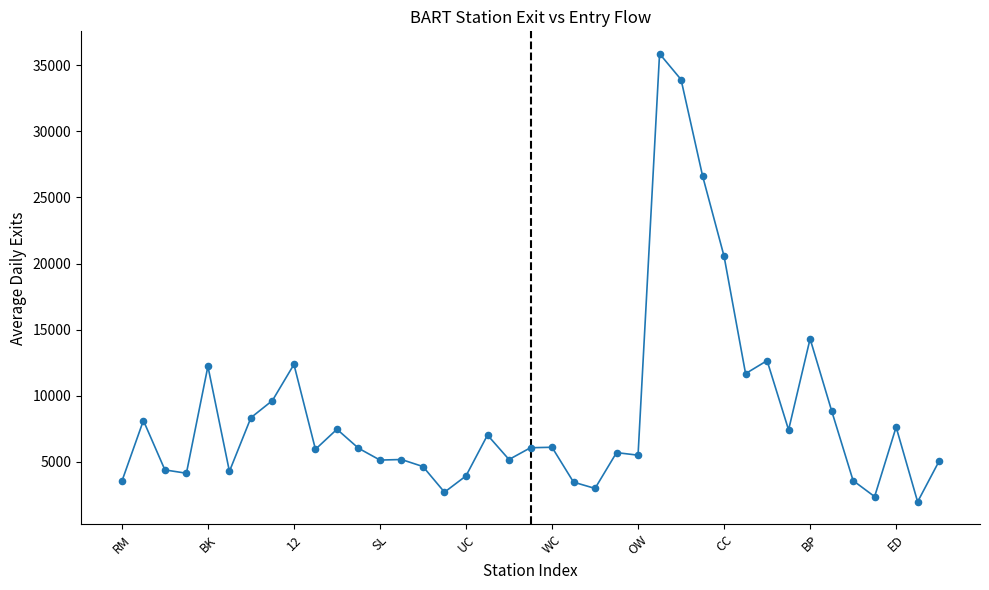

What is the difference between the maximum and minimum values?

33885.0